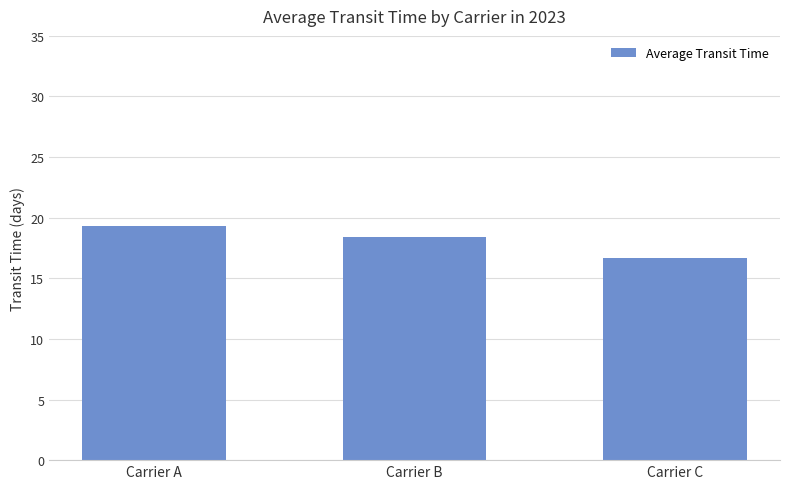

List the labels in order of value, smallest first.

Carrier C, Carrier B, Carrier A